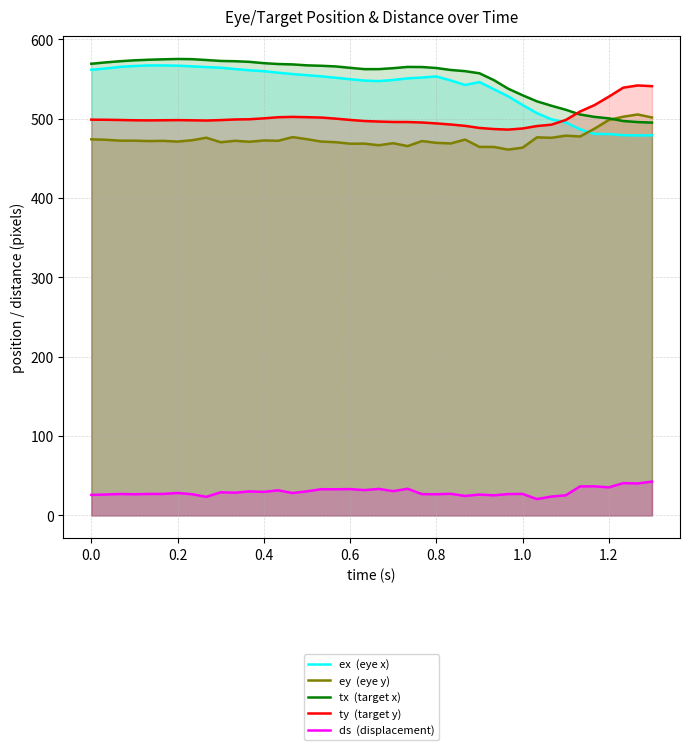

What is the minimum value shown in the chart?

20.6